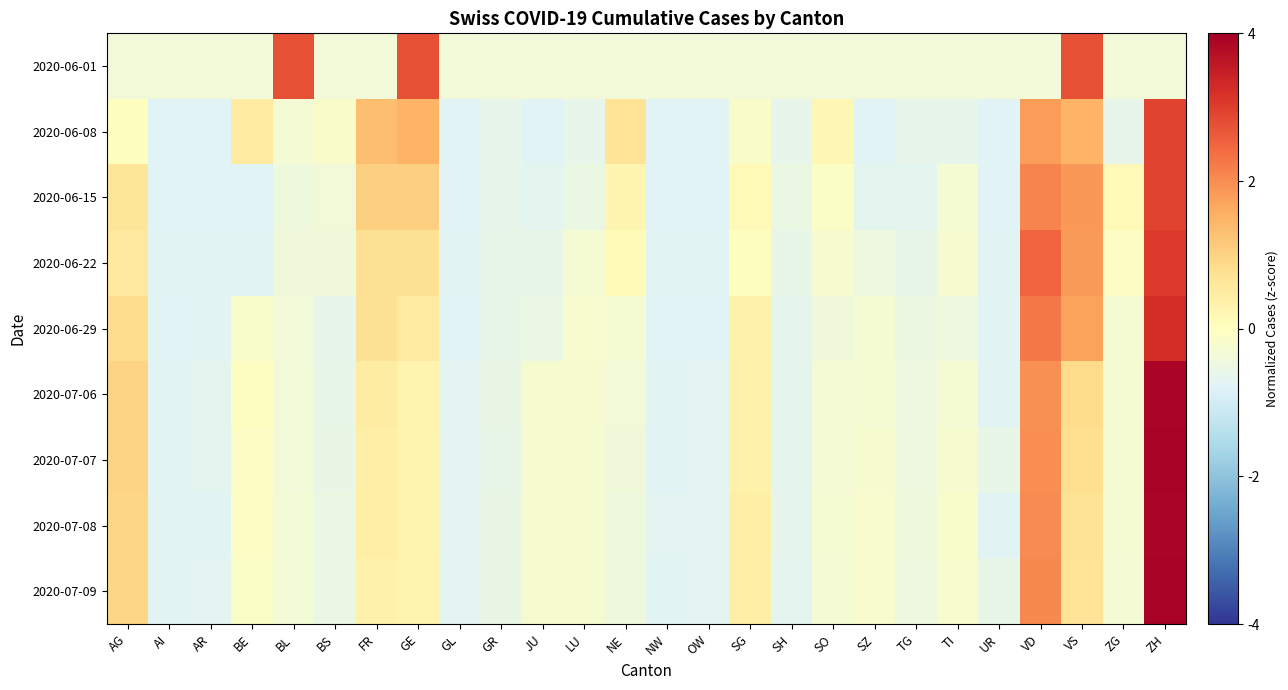

What is the maximum value shown in the chart?

3.9